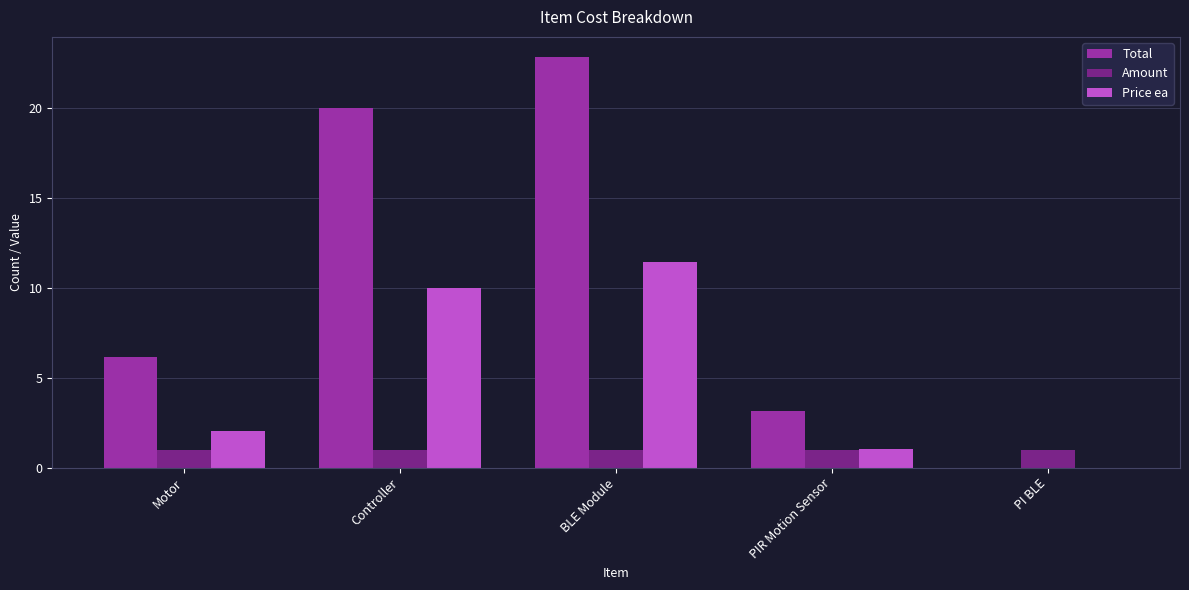

Does the chart contain stacked bars?

No